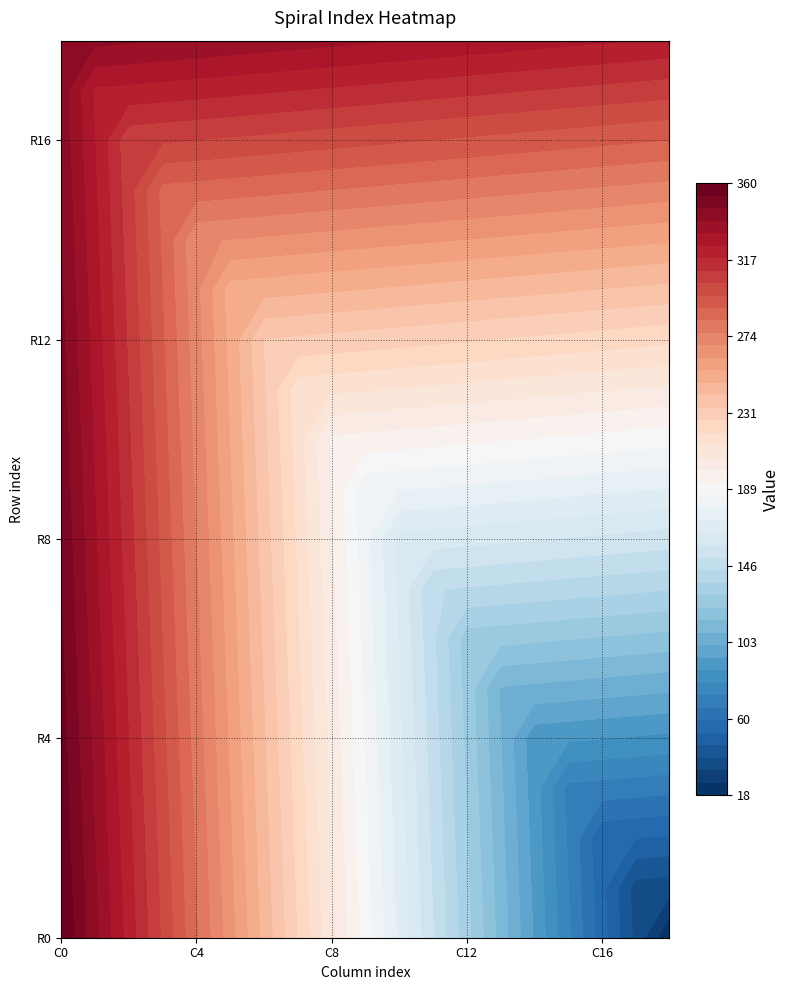

Is it true that row15 equals 326 at 1?

True